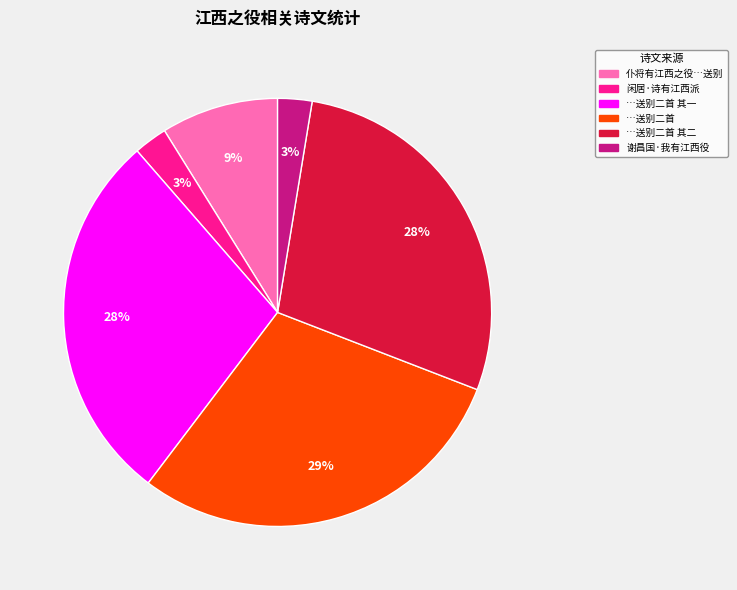

Is there any slice that represents more than half of the pie?

No